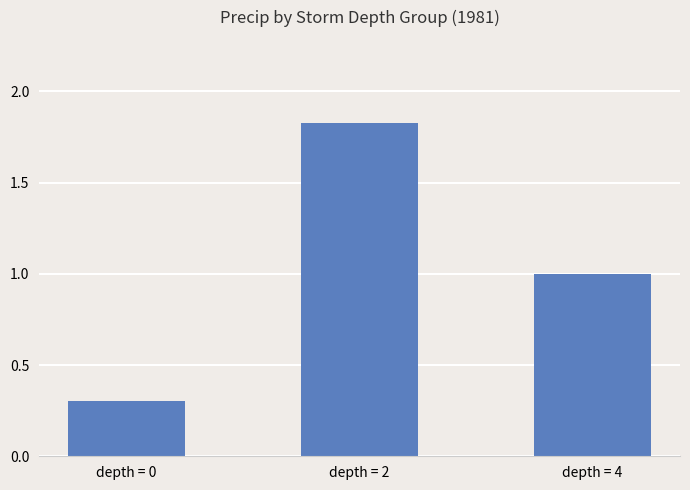

True or false: the data shows 1.0 at depth = 4.

True